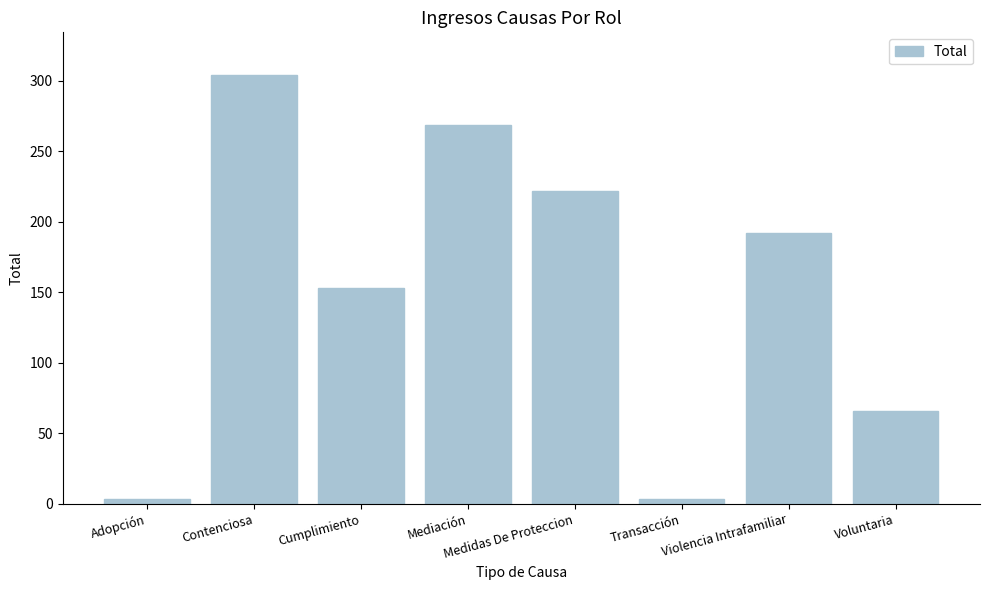

What is the change in value from Cumplimiento to Transacción?

-150